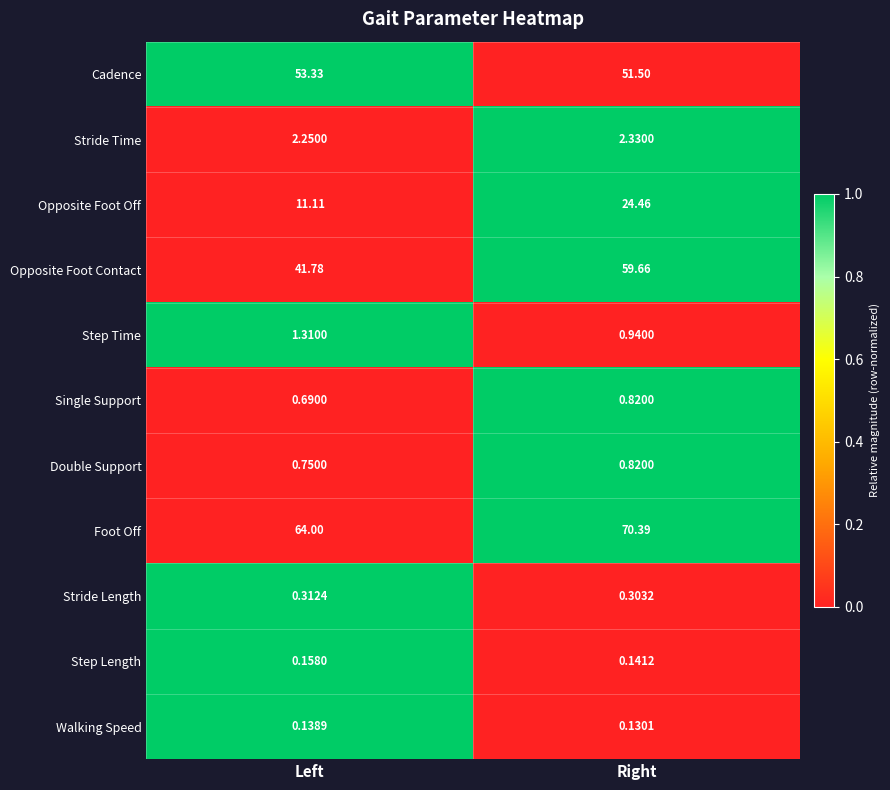

At which label does Step Length reach its peak?

Left